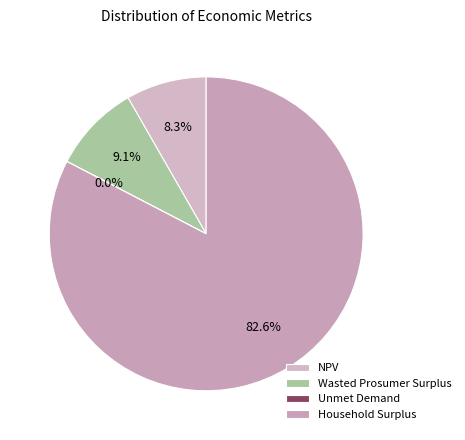

How many segments does this pie chart have?

4